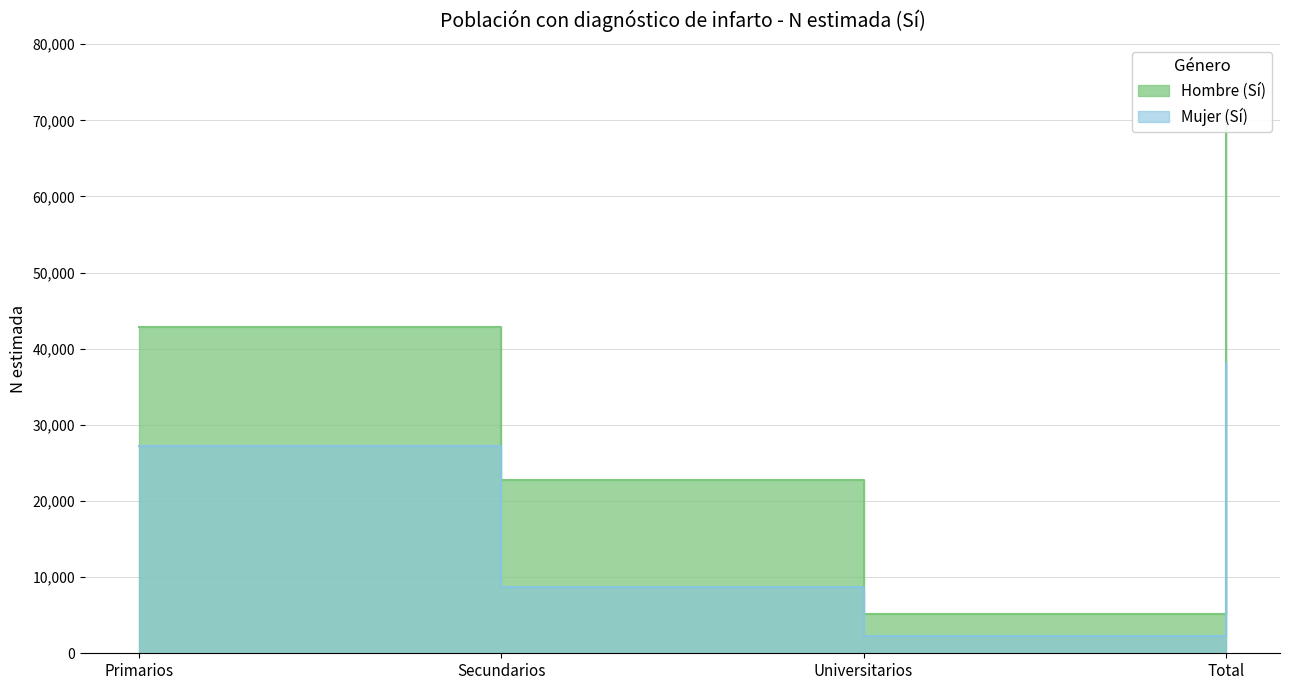

At which category does Hombre (Sí) reach its first local valley?

Universitarios